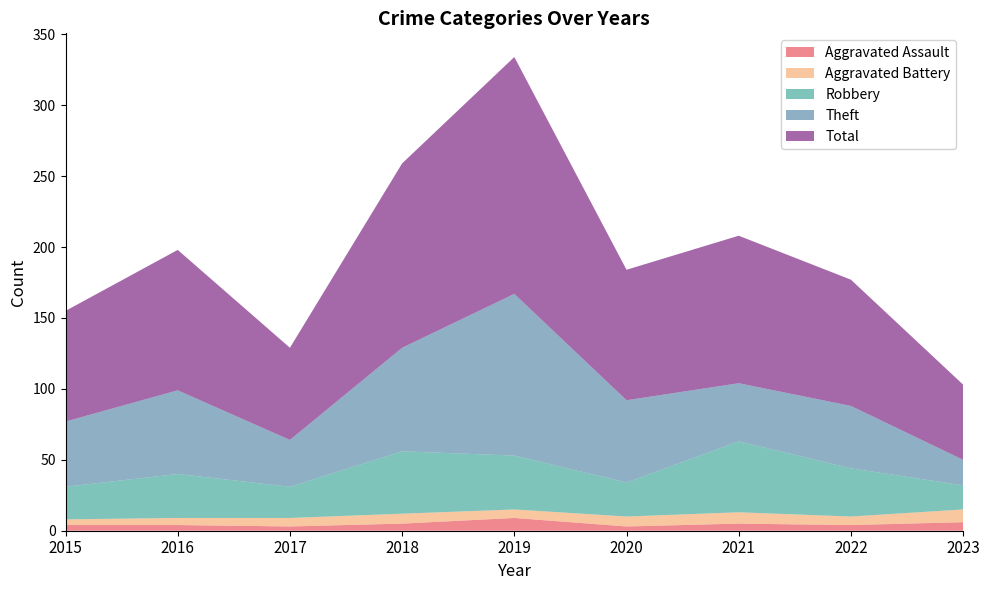

Reading left to right, list all the values displayed in this chart.

Aggravated Assault: 4	4	3	5	9	3	5	4	6
Aggravated Battery: 4	5	6	7	6	7	8	6	9
Robbery: 23	31	22	44	38	24	50	34	17
Theft: 46	59	33	73	114	58	41	44	18
Total: 78	99	65	130	167	92	104	89	53